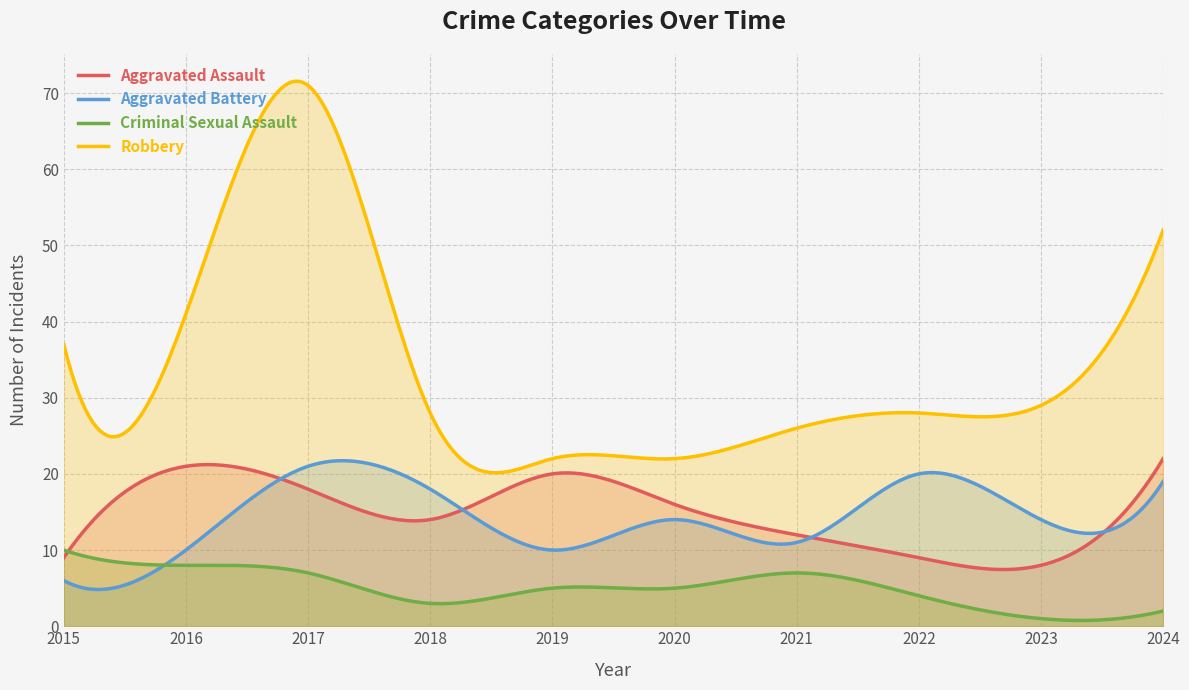

Between 2016 and 2020, which is larger?

2016